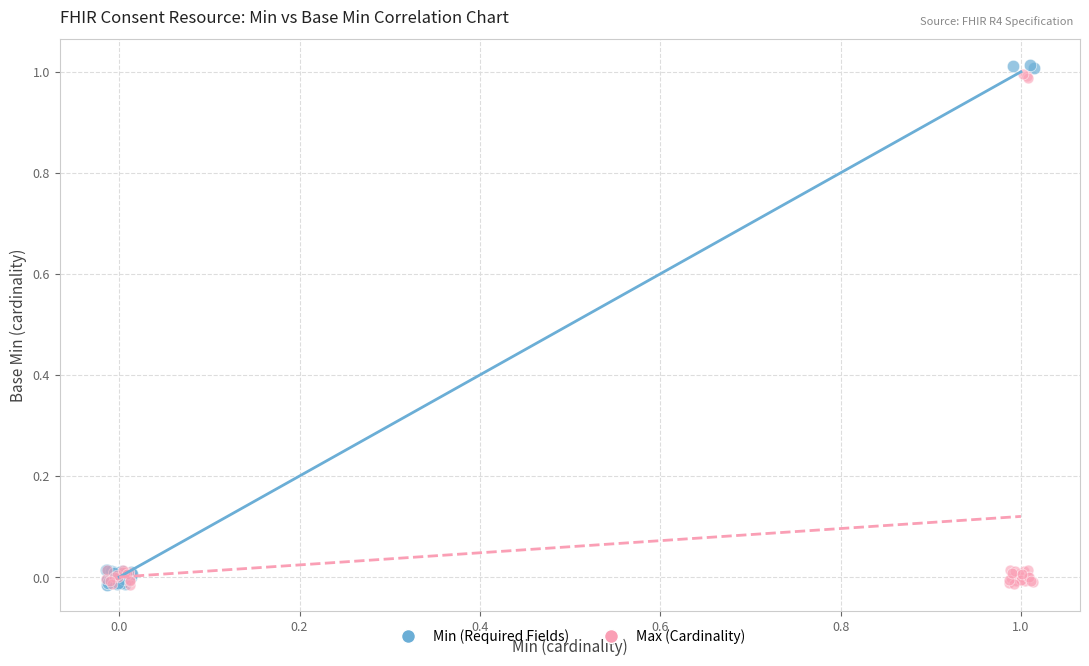

Which series has the widest spread of Y values?

Min (Required Fields)